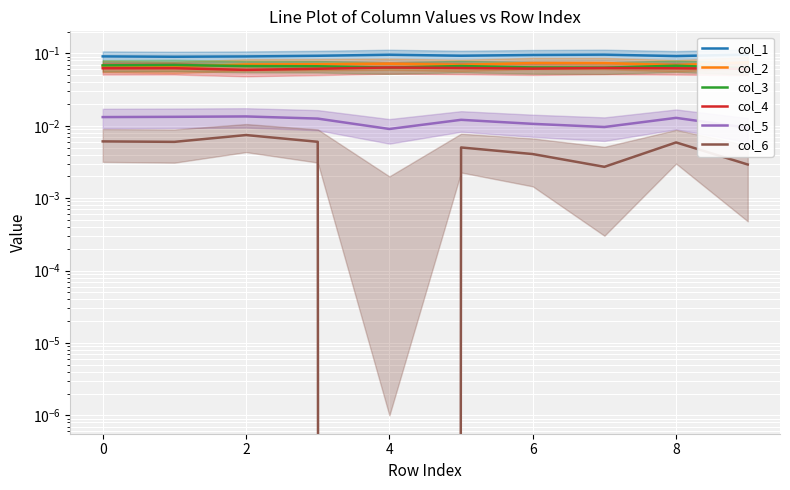

List the series in order of their peak value, lowest first.

col_6, col_5, col_4, col_3, col_2, col_1